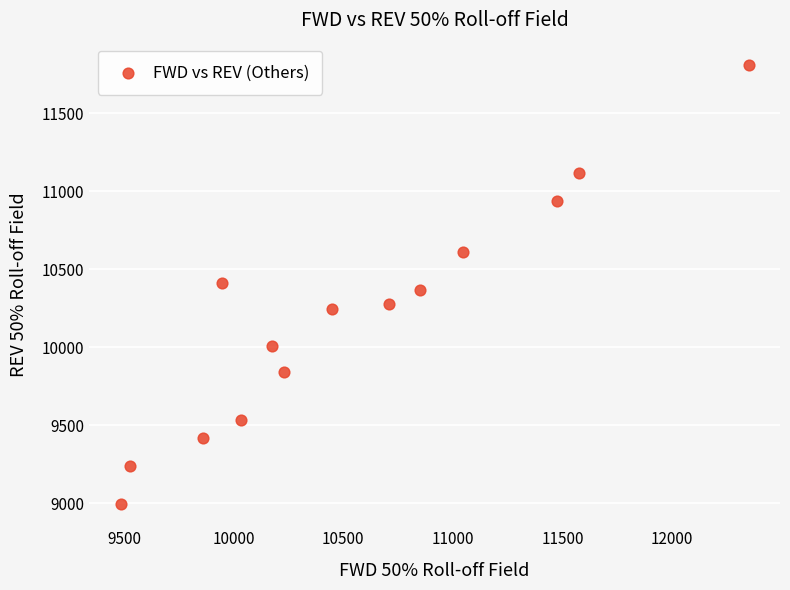

What is the range of Y values (max minus min)?

2821.4